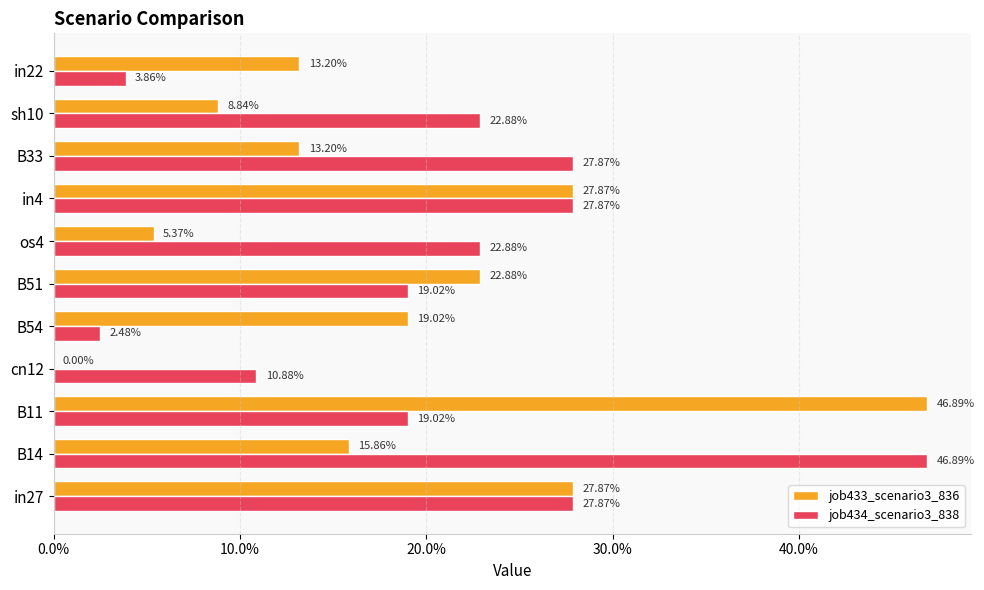

What are all the series names shown in the legend?

job433_scenario3_836, job434_scenario3_838